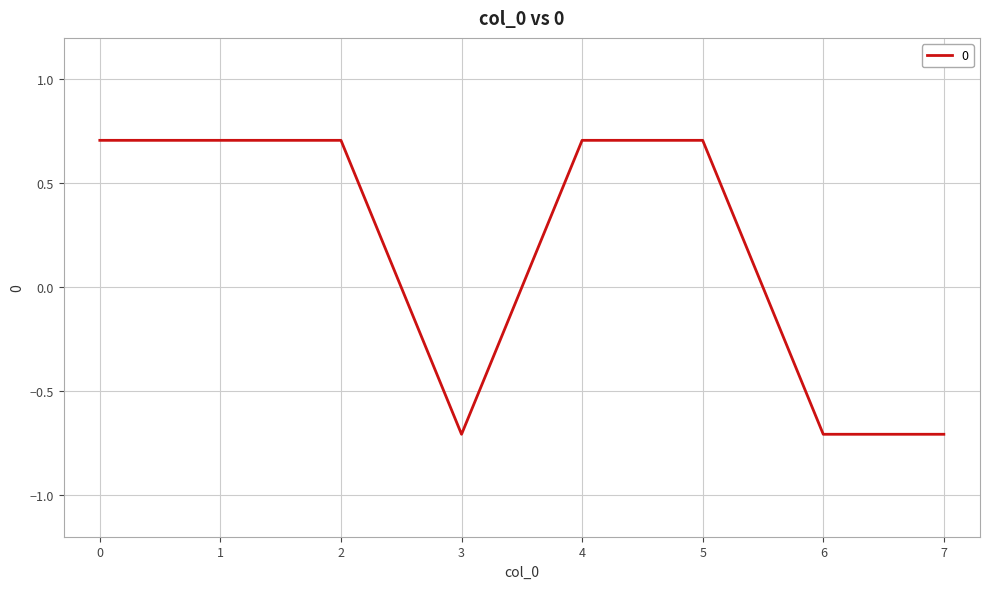

What is the minimum value shown in the chart?

-0.7